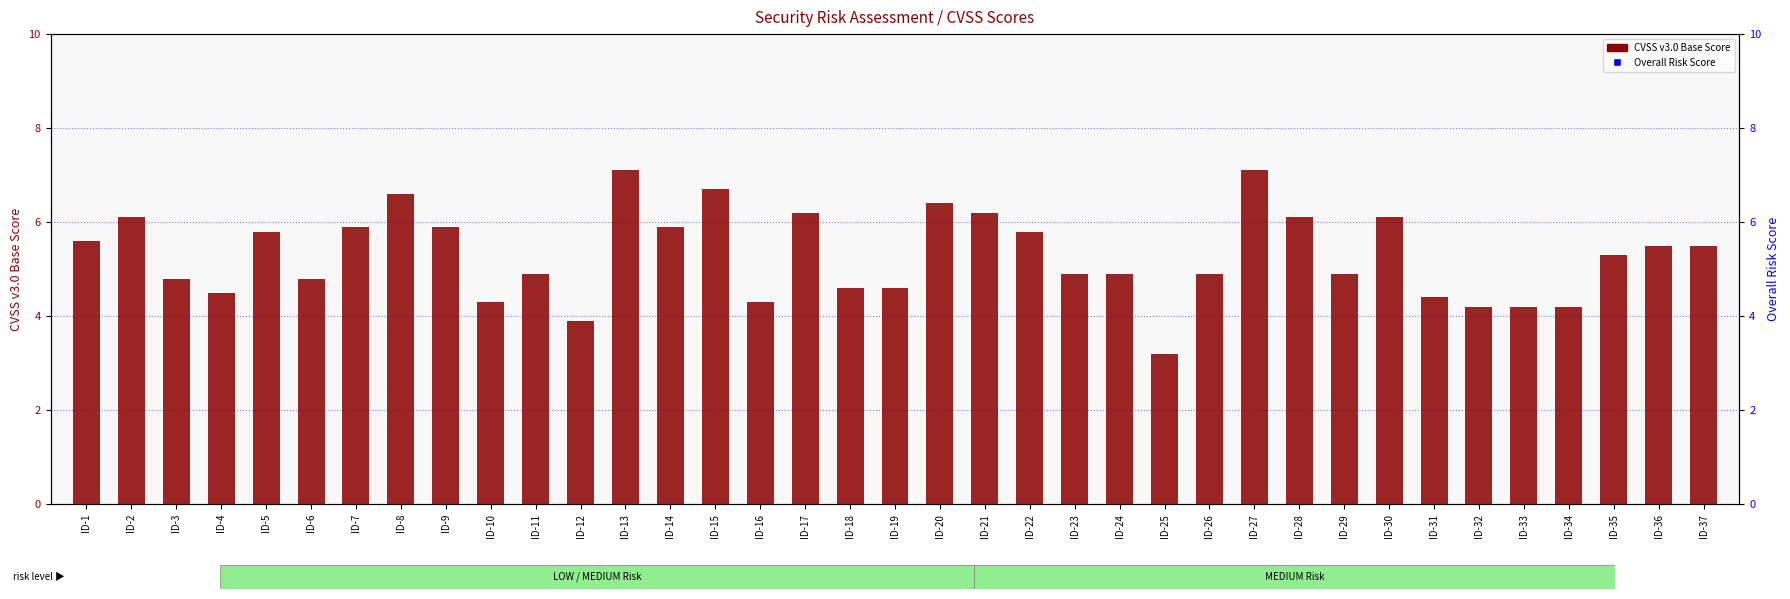

Which series has the largest total across all categories?

Overall Risk Score